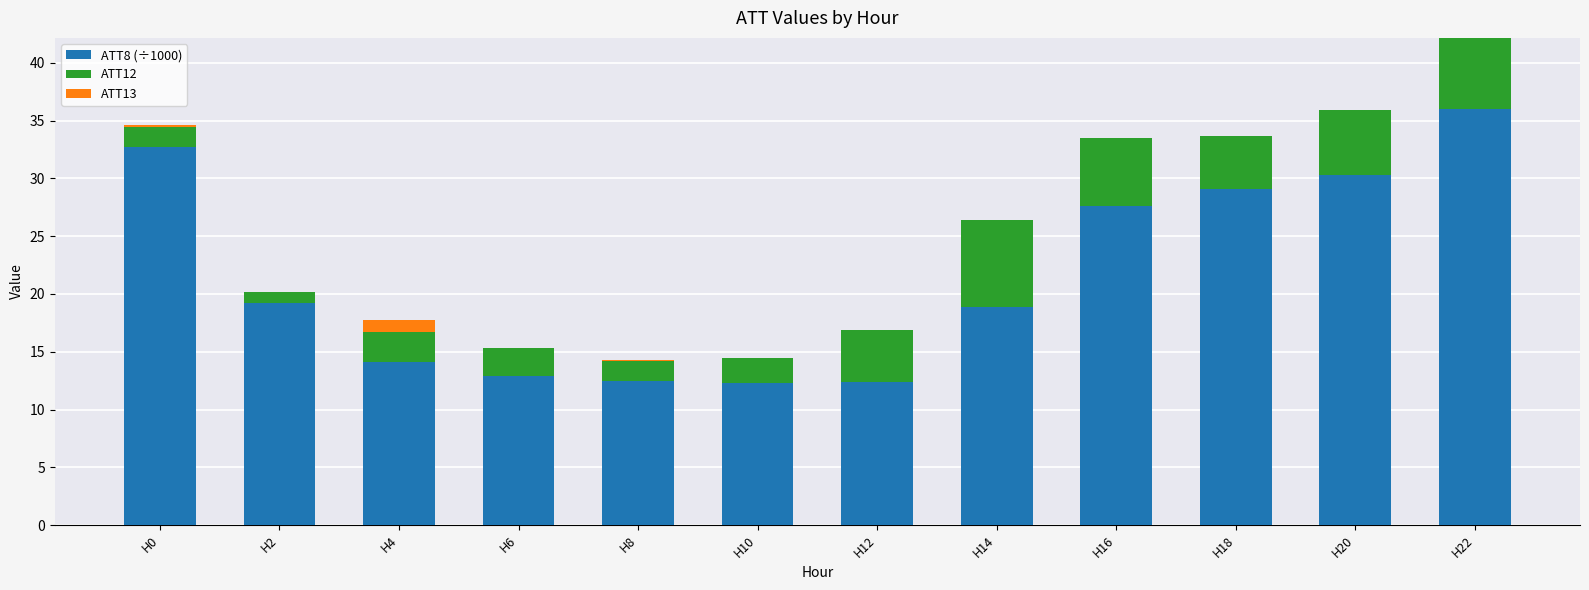

What is the total value across all series at H14?

26.4